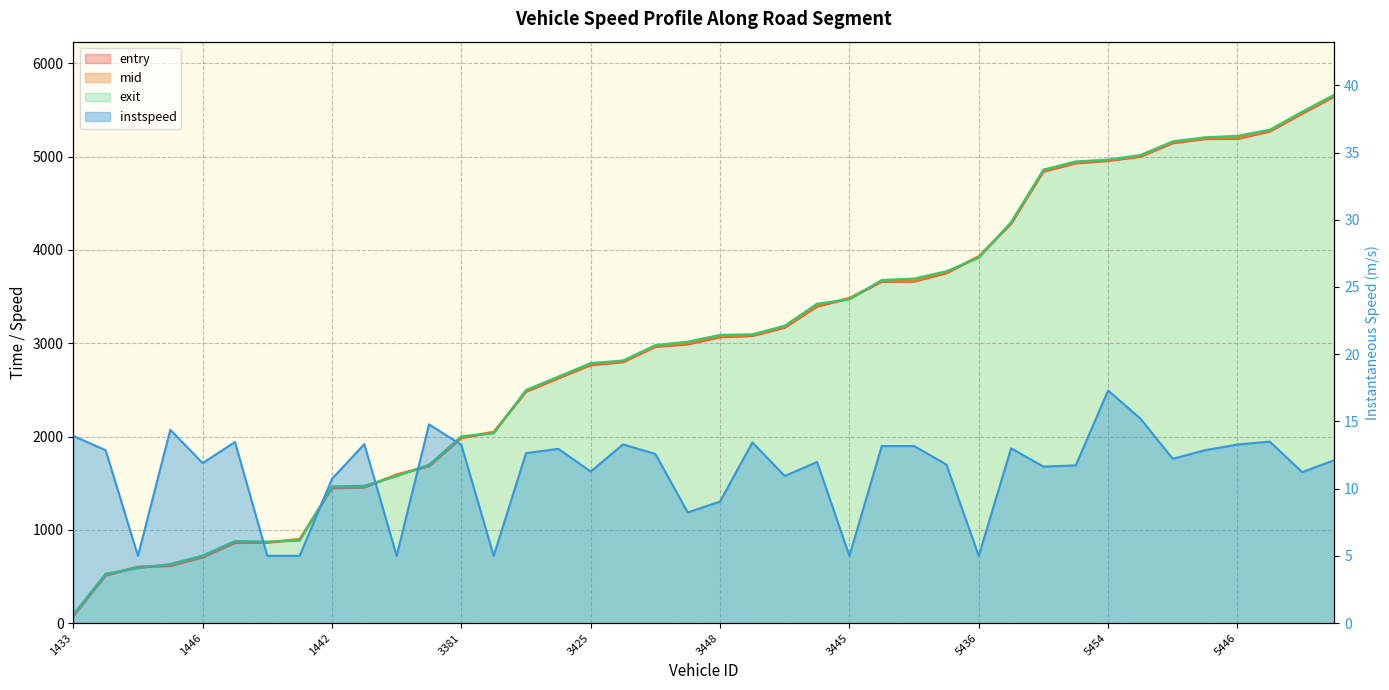

How many distinct data groups are displayed?

4